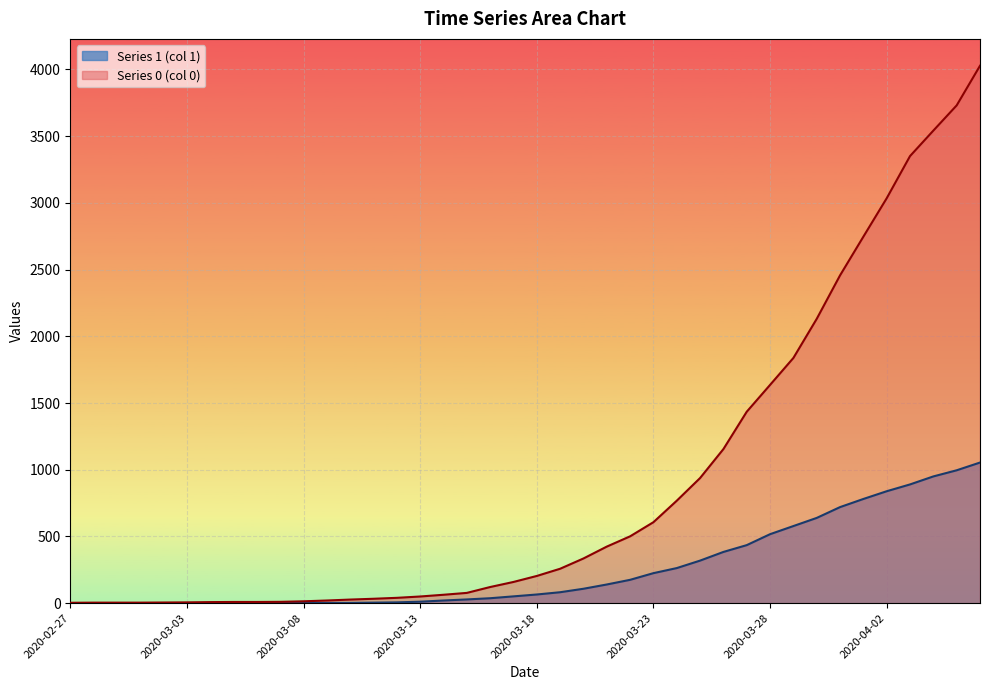

Reading right to left, list all the values displayed in this chart.

Series 1 (col 1): 2020-04-06=1054	2020-04-05=996	2020-04-04=950	2020-04-03=890	2020-04-02=839	2020-04-01=781	2020-03-31=720	2020-03-30=639	2020-03-29=578	2020-03-28=517	2020-03-27=435	2020-03-26=384	2020-03-25=319	2020-03-24=263	2020-03-23=225	2020-03-22=175	2020-03-21=140	2020-03-20=108	2020-03-19=82	2020-03-18=65	2020-03-17=51	2020-03-16=37	2020-03-15=28	2020-03-14=20	2020-03-13=11	2020-03-12=6	2020-03-11=4	2020-03-10=2	2020-03-09=2	2020-03-08=2	2020-03-07=1	2020-03-06=0	2020-03-05=0	2020-03-04=0	2020-03-03=0	2020-03-02=0	2020-03-01=0	2020-02-29=0	2020-02-28=0	2020-02-27=0
Series 0 (col 0): 2020-04-06=4028	2020-04-05=3731	2020-04-04=3542	2020-04-03=3351	2020-04-02=3035	2020-04-01=2747	2020-03-31=2457	2020-03-30=2131	2020-03-29=1838	2020-03-28=1636	2020-03-27=1435	2020-03-26=1155	2020-03-25=938	2020-03-24=768	2020-03-23=607	2020-03-22=501	2020-03-21=424	2020-03-20=335	2020-03-19=258	2020-03-18=204	2020-03-17=159	2020-03-16=121	2020-03-15=77	2020-03-14=63	2020-03-13=50	2020-03-12=40	2020-03-11=33	2020-03-10=27	2020-03-09=20	2020-03-08=14	2020-03-07=10	2020-03-06=9	2020-03-05=9	2020-03-04=8	2020-03-03=6	2020-03-02=5	2020-03-01=4	2020-02-29=4	2020-02-28=4	2020-02-27=3